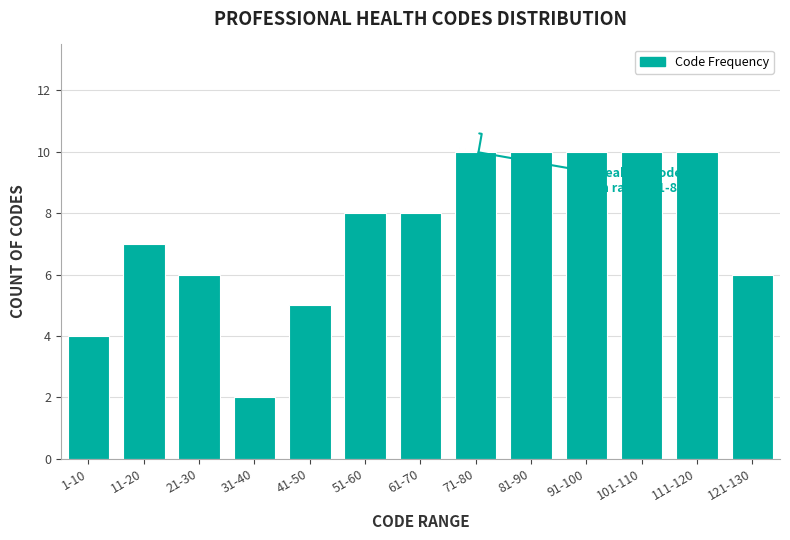

Reading left to right, transcribe all the data shown in this chart.

1-10=4	11-20=7	21-30=6	31-40=2	41-50=5	51-60=8	61-70=8	71-80=10	81-90=10	91-100=10	101-110=10	111-120=10	121-130=6